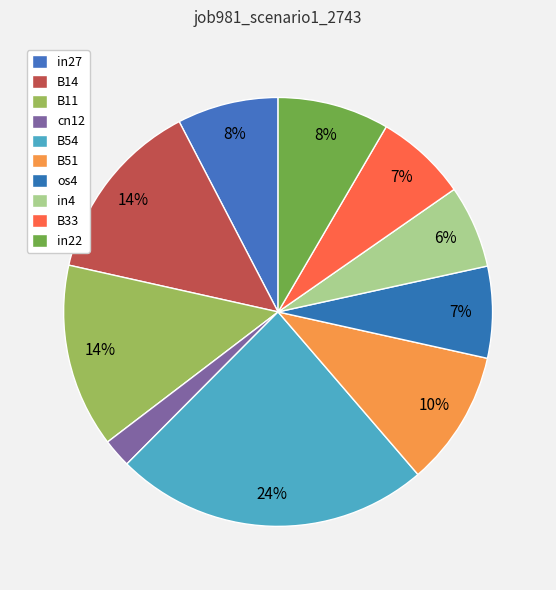

What is the largest slice in the pie chart?

B54